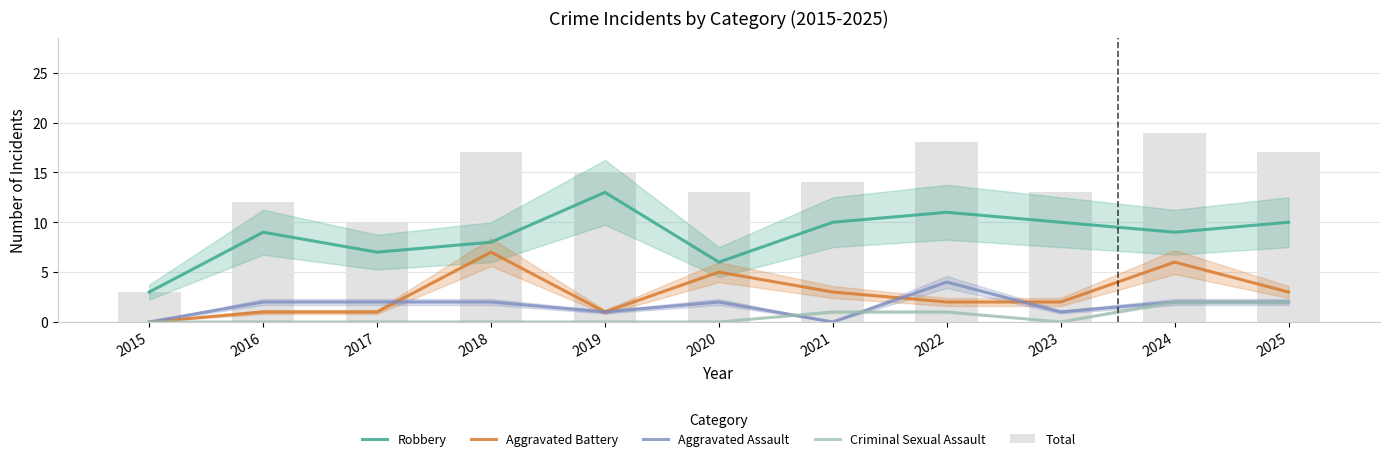

Which category has the lowest value in the Total series?

2015